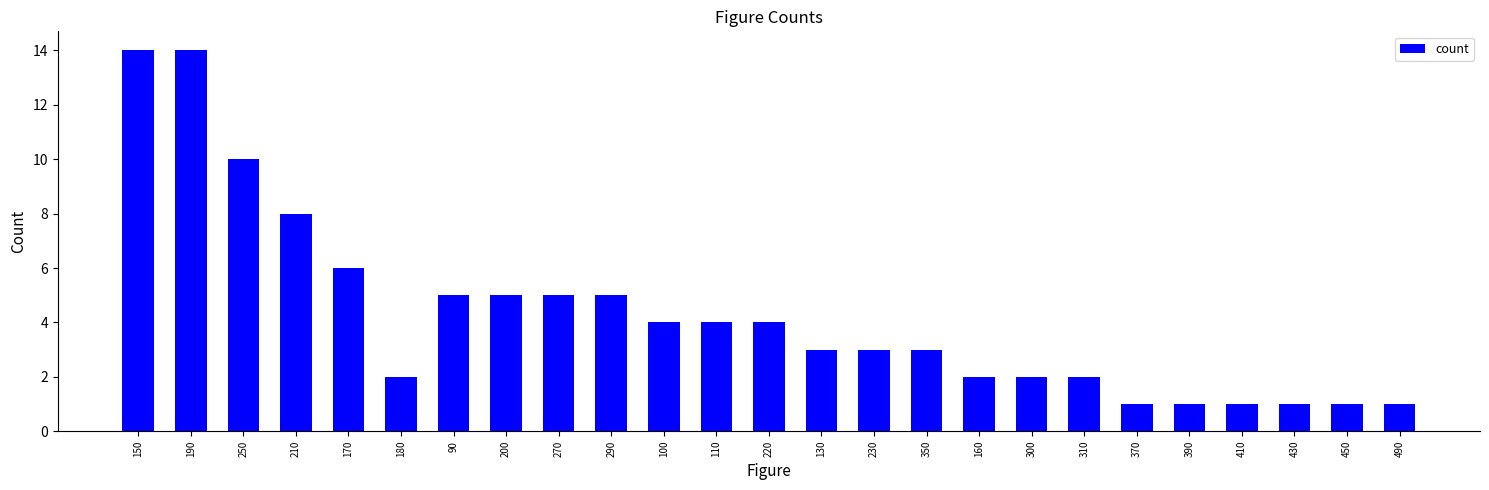

Between 450 and 150, which is larger?

150